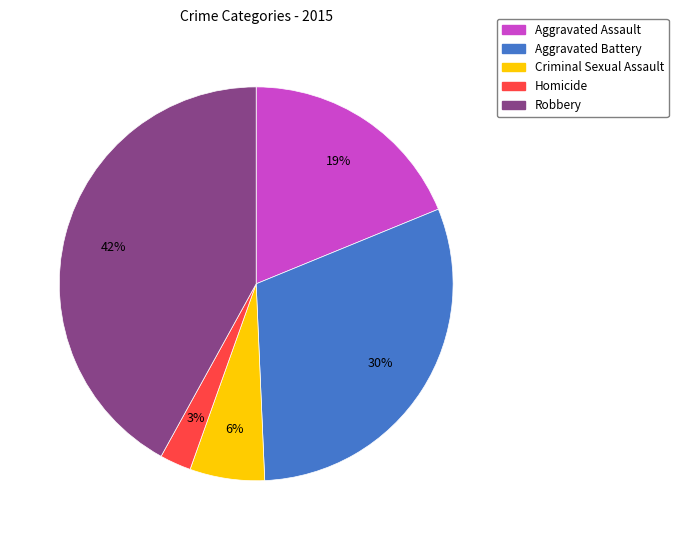

How many segments does this pie chart have?

5